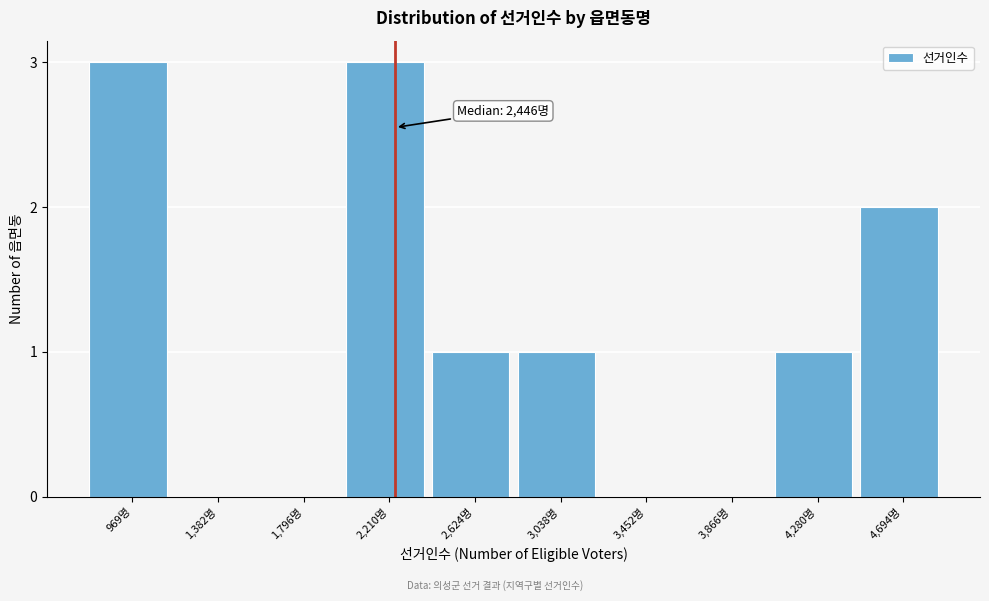

Reading left to right, extract all data points from this chart.

969명=3	1,382명=0	1,796명=0	2,210명=3	2,624명=1	3,038명=1	3,452명=0	3,866명=0	4,280명=1	4,694명=2